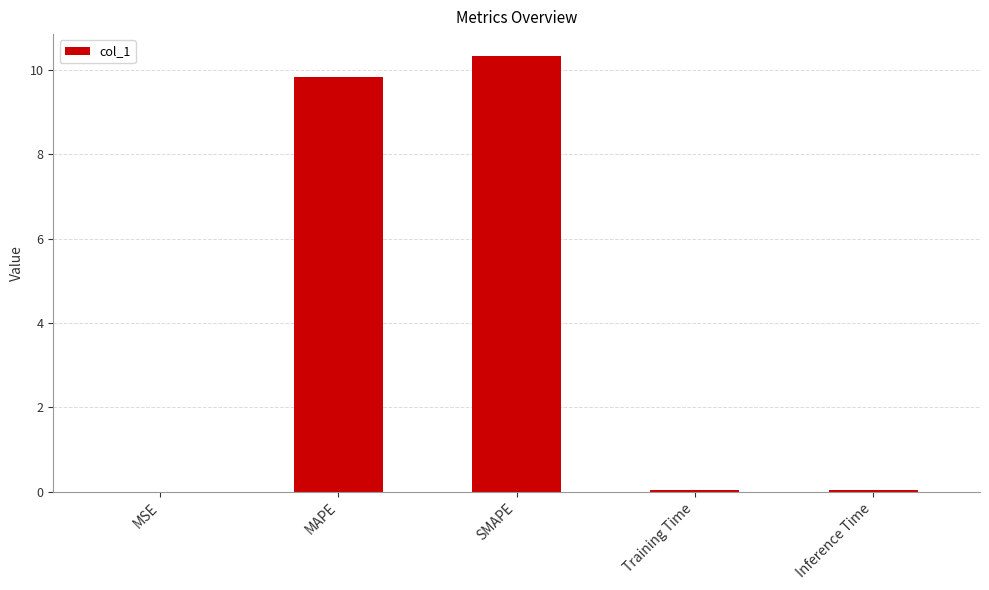

What is the greatest value displayed?

10.3